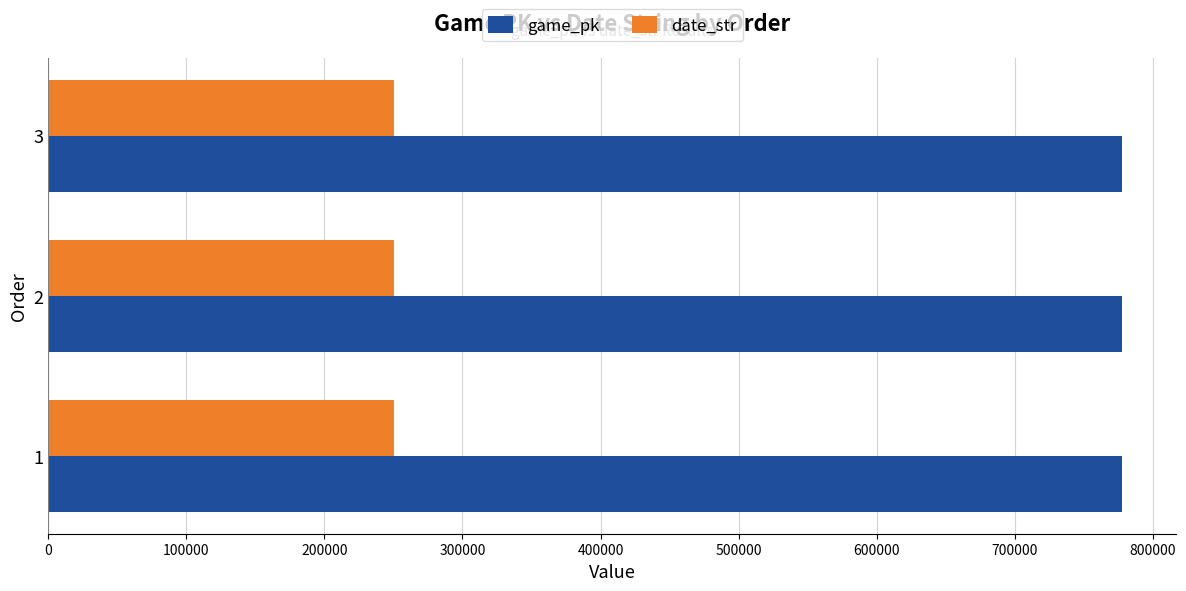

What is the spread (max minus min) of values at 3?

527679